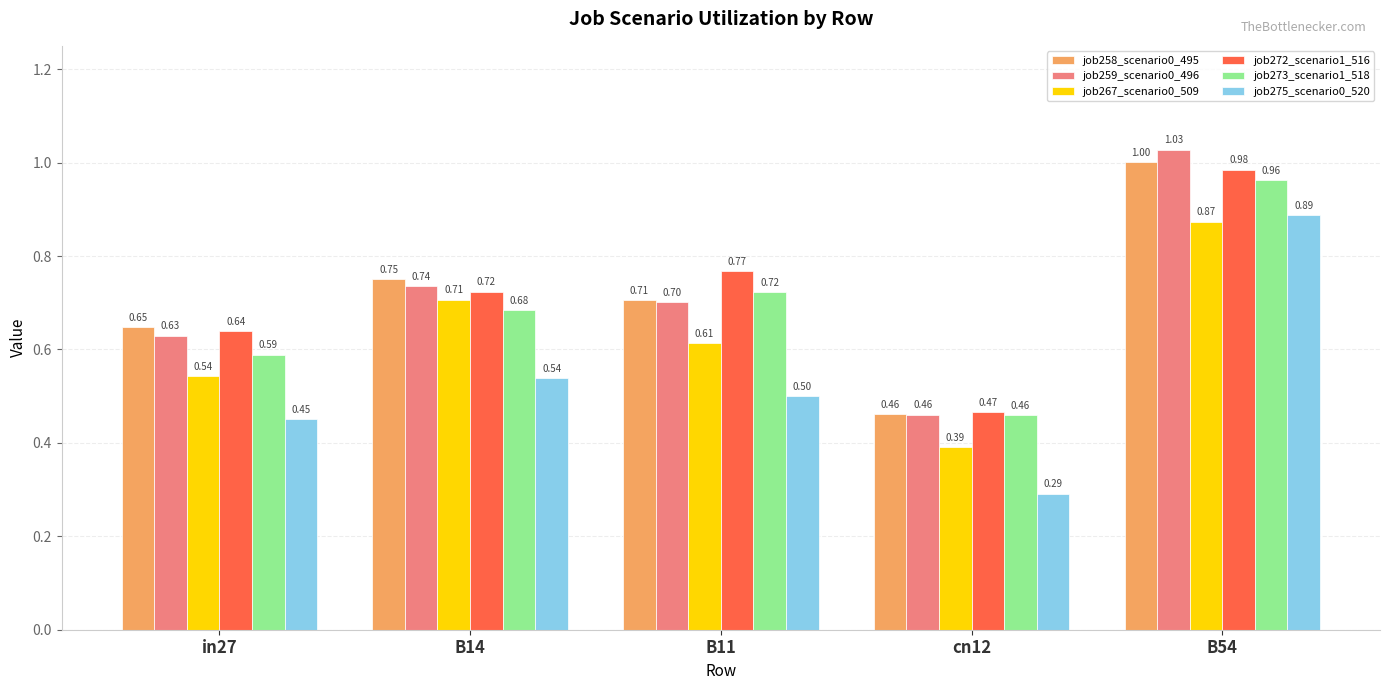

Is the value of job273_scenario1_518 at B14 greater than the value of job272_scenario1_516 at B14?

No